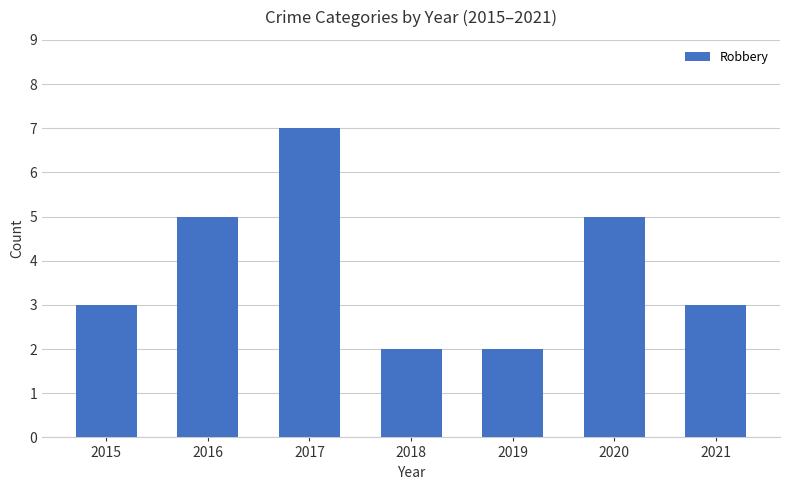

What is the approximate value at 2017?

7